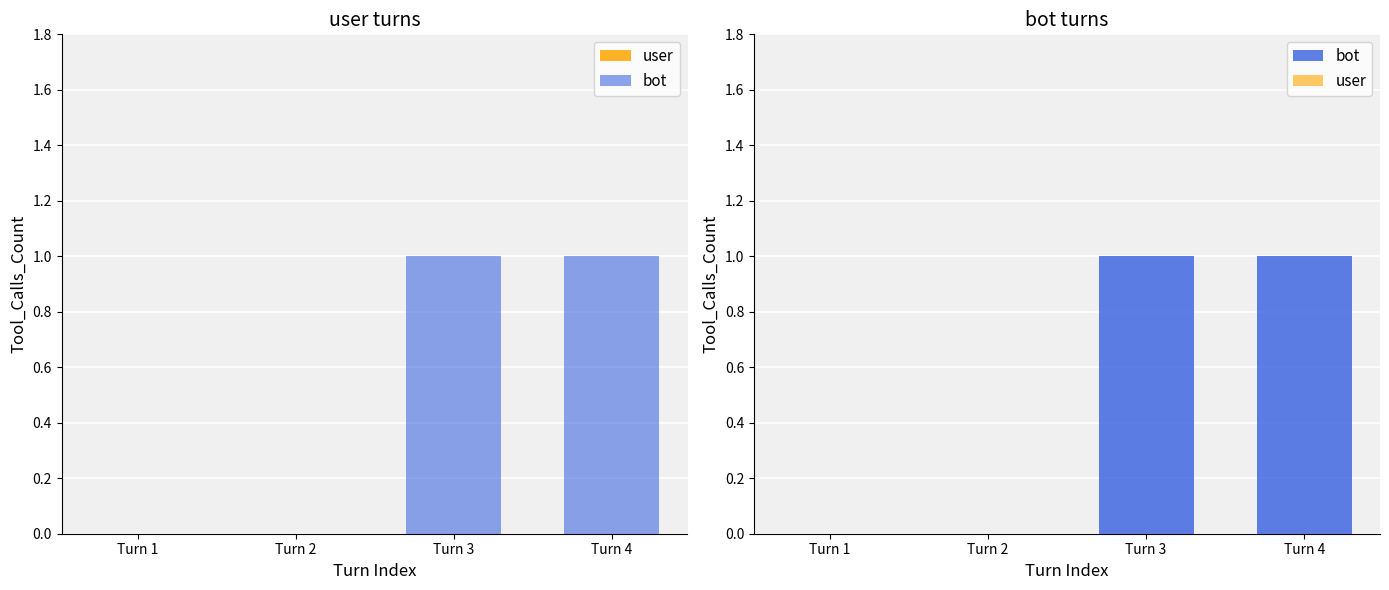

Rank the series by their maximum value, from highest to lowest.

bot, user